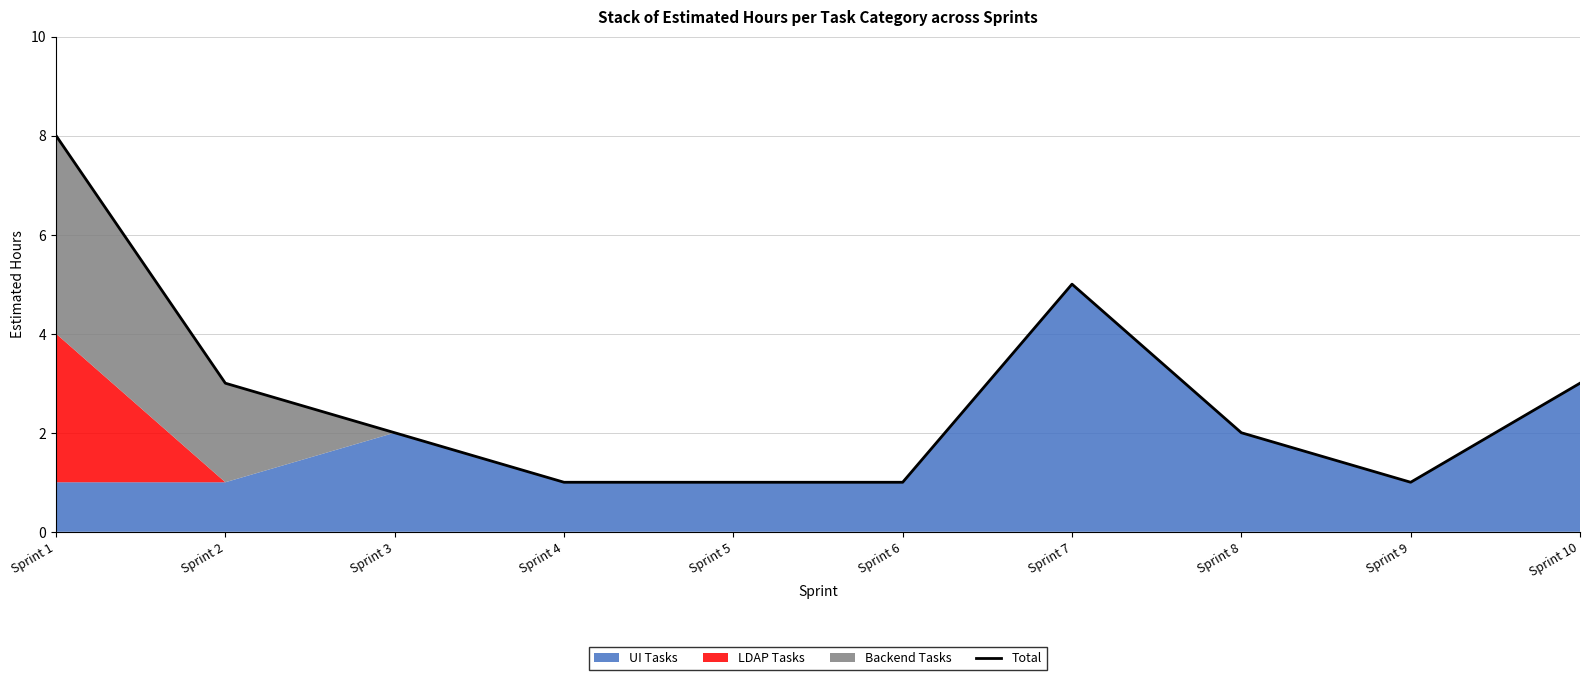

The chart shows a value of 2 at Sprint 4. True or false?

False